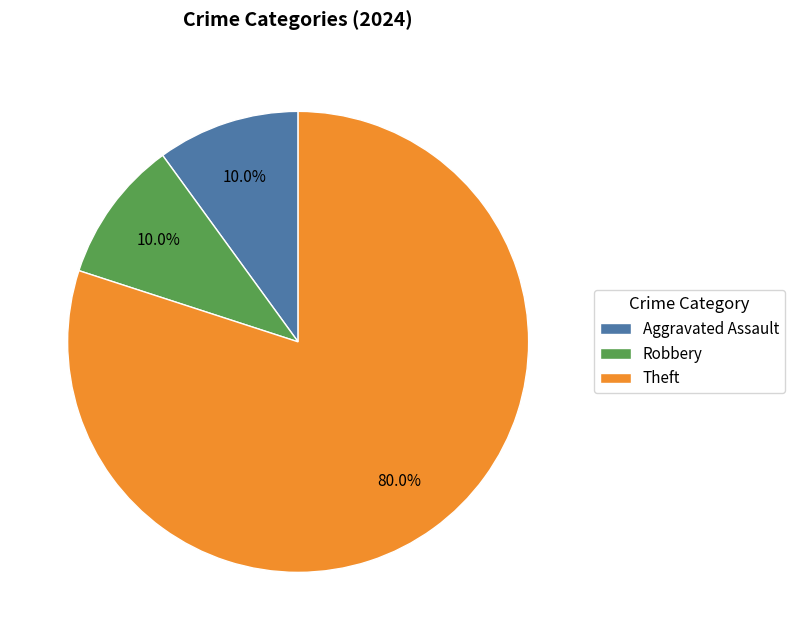

To the nearest percent, what is the difference between the largest and smallest slice percentages?

70%